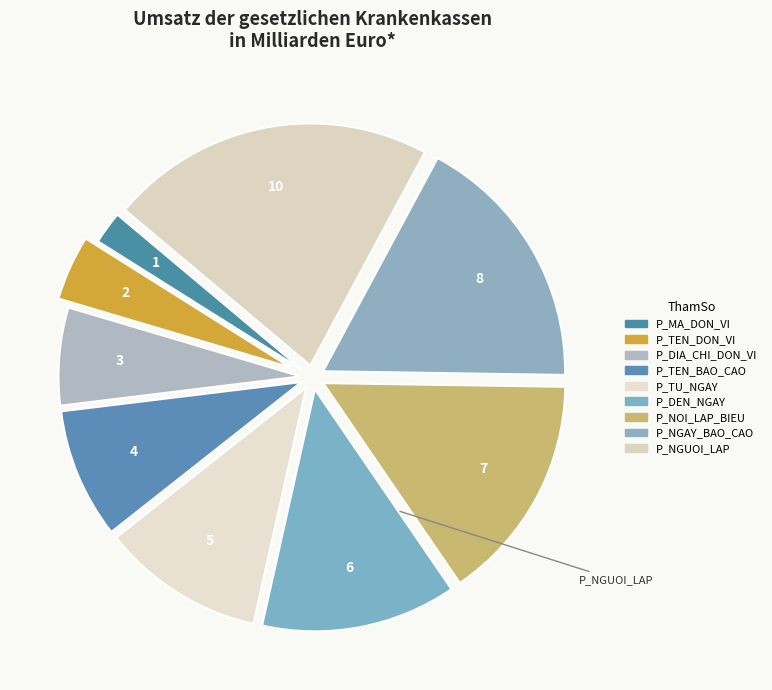

What percentage is the P_MA_DON_VI slice, to the nearest percent?

2%